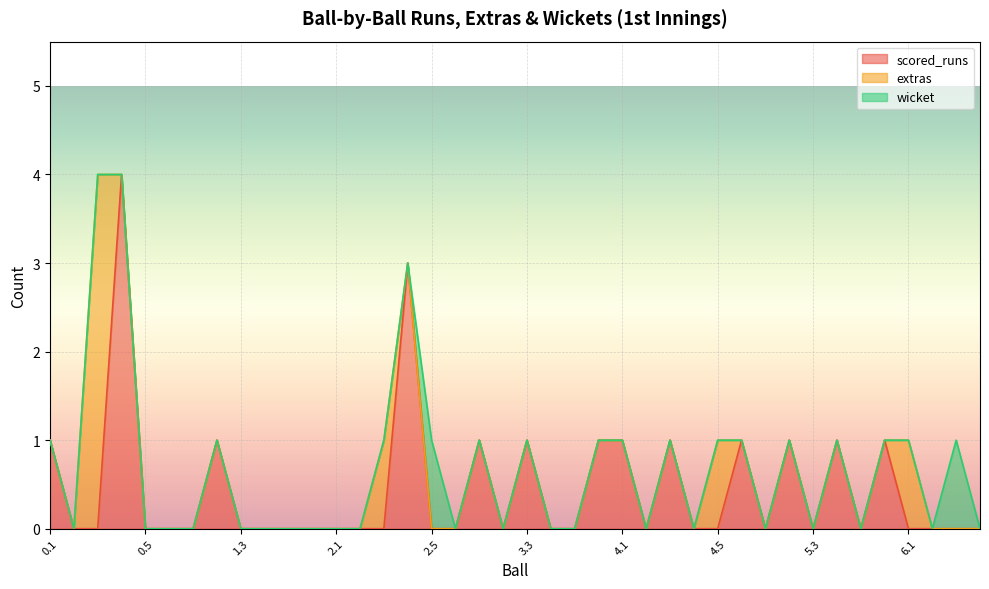

The value of extras at 5.6 is 1. True or false?

False